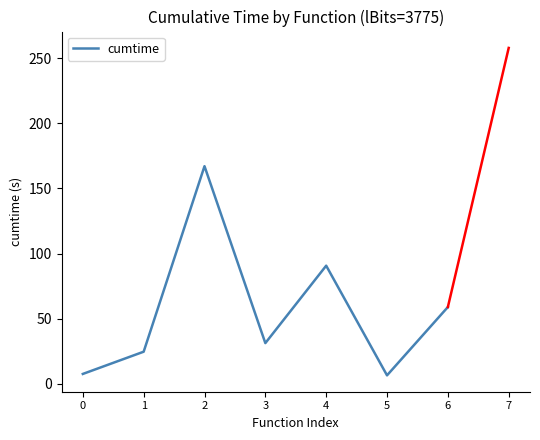

What is the approximate value at 0?

7.7